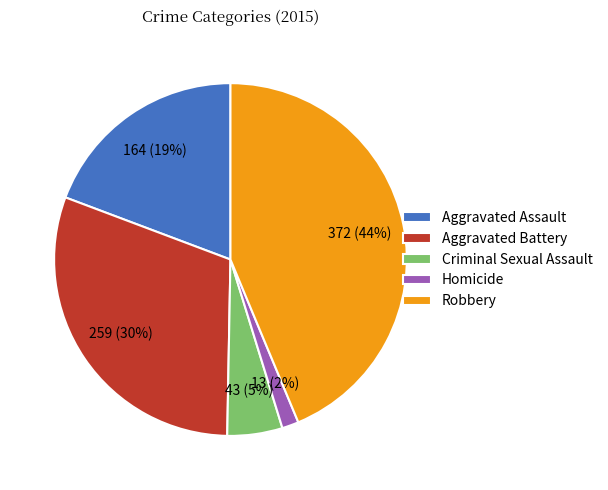

What percentage is the Aggravated Assault slice, to the nearest percent?

19%